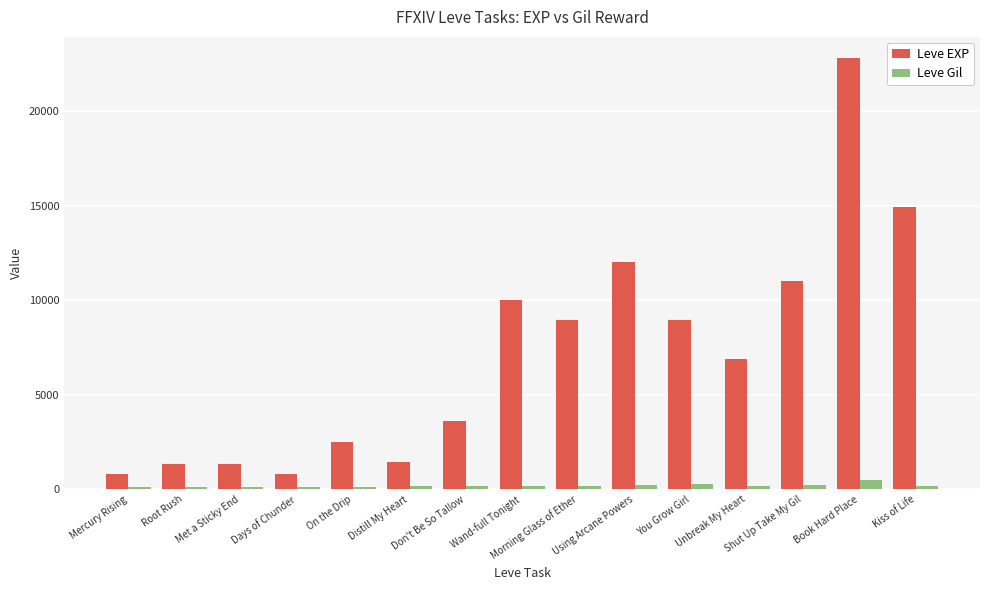

What are all the series names shown in the legend?

Leve EXP, Leve Gil